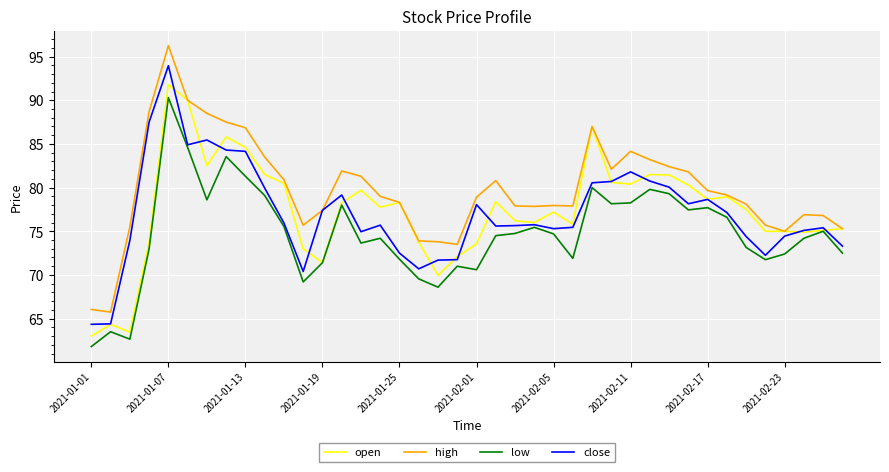

Which series has the largest range (max minus min)?

high